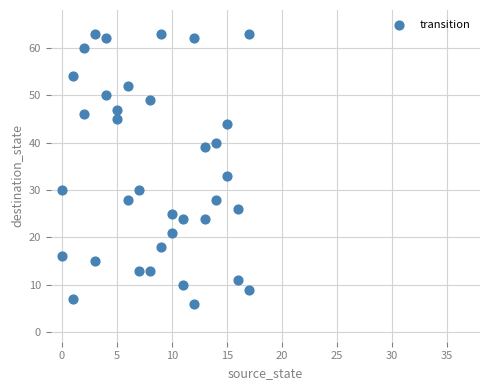

What is the range of Y values (max minus min)?

57